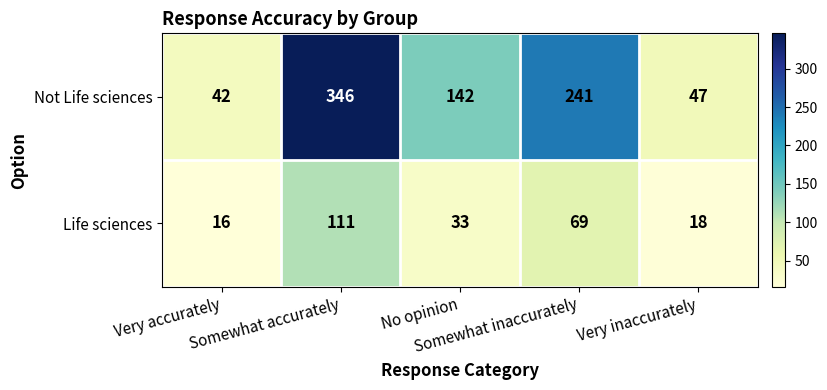

How many data points does each series have?

5